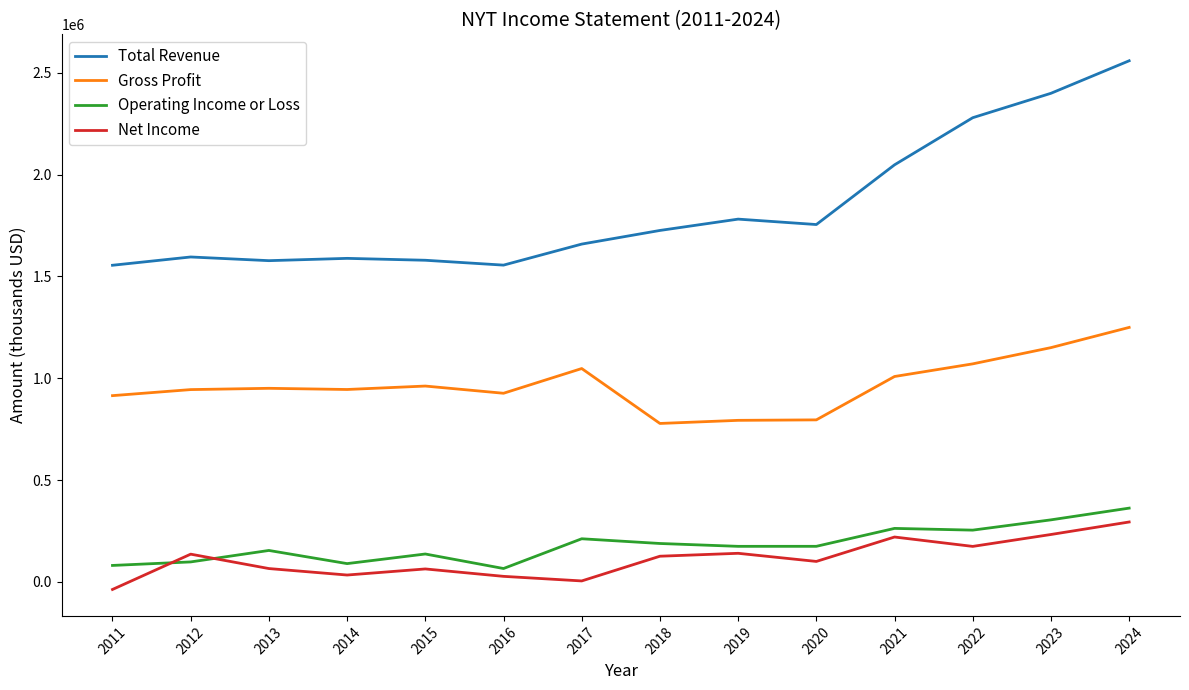

Count the number of categories in the chart.

14